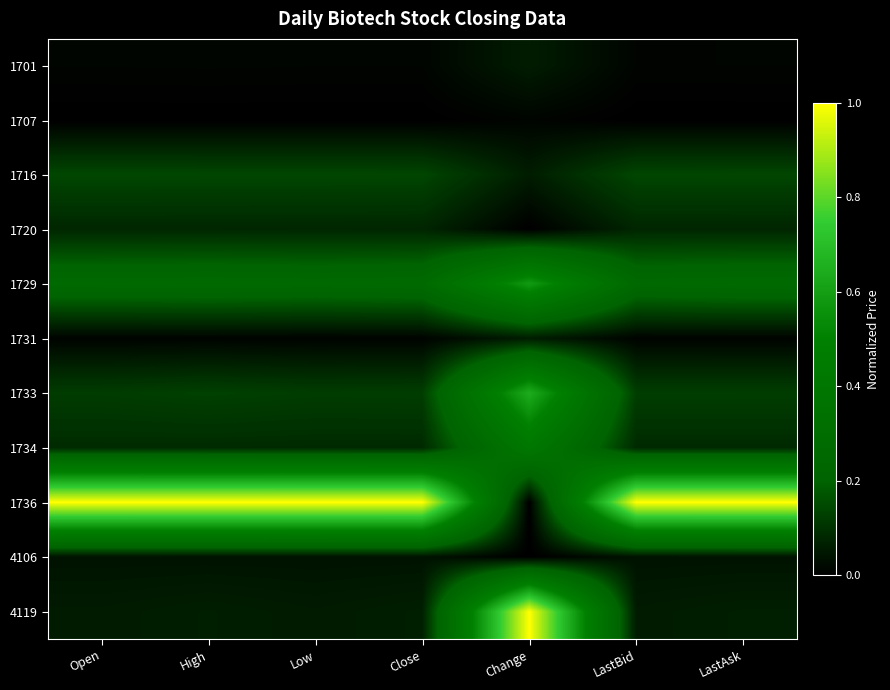

Between LastBid and Close, which is larger?

Close